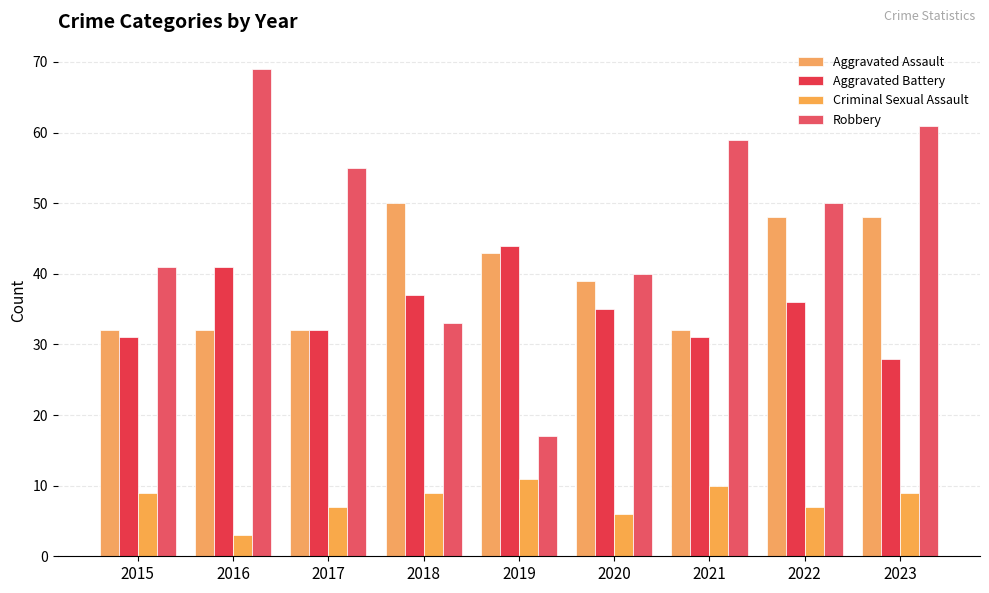

What is the difference between the second highest and second lowest values in the Robbery series?

28